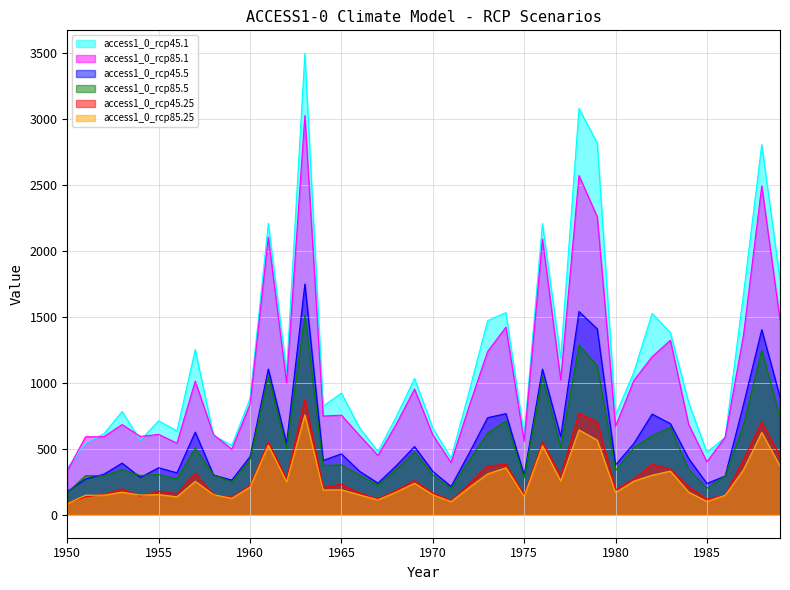

True or false: access1_0_rcp85.5 has more than 0 points higher than both neighbors.

True